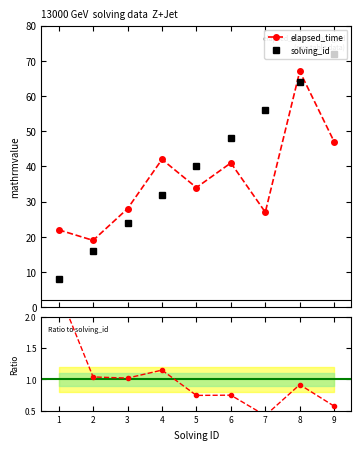

What is the value of the solving_id point at the 6th from the left?

48